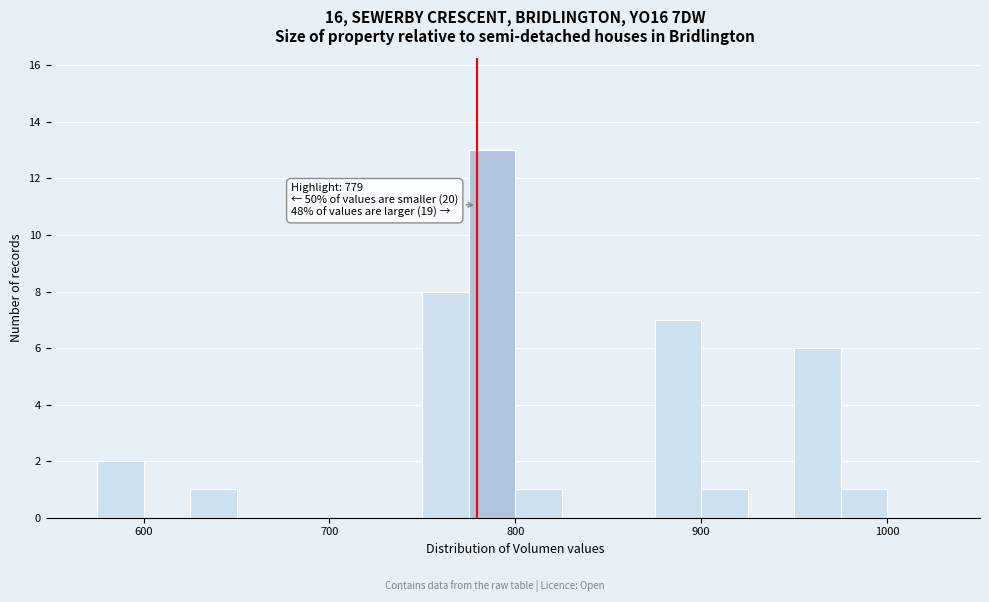

Read against the x-axis, roughly where is the centre of the tallest bar?

790